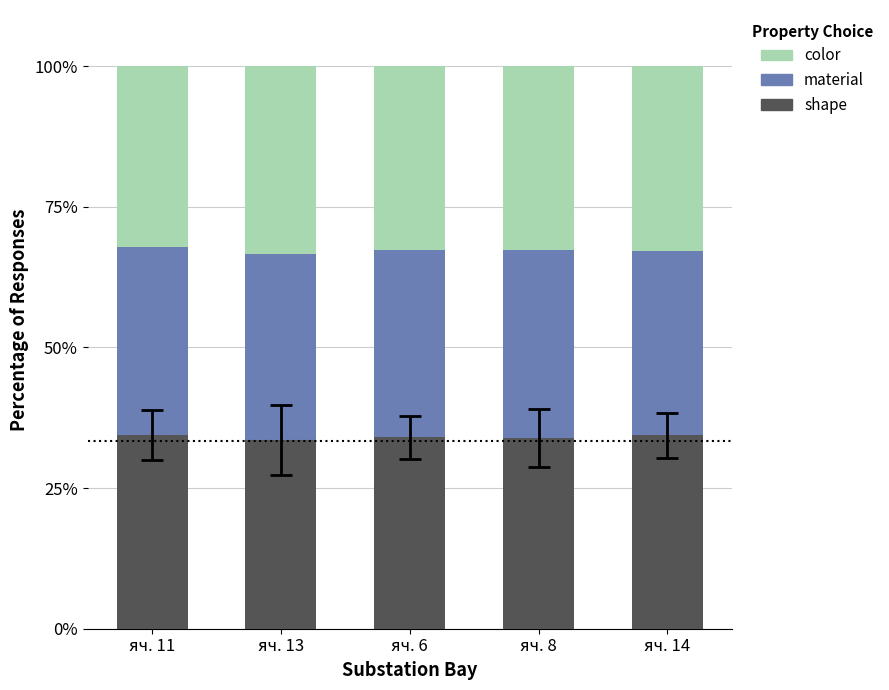

What is the total value across all series at яч. 11?

100.0